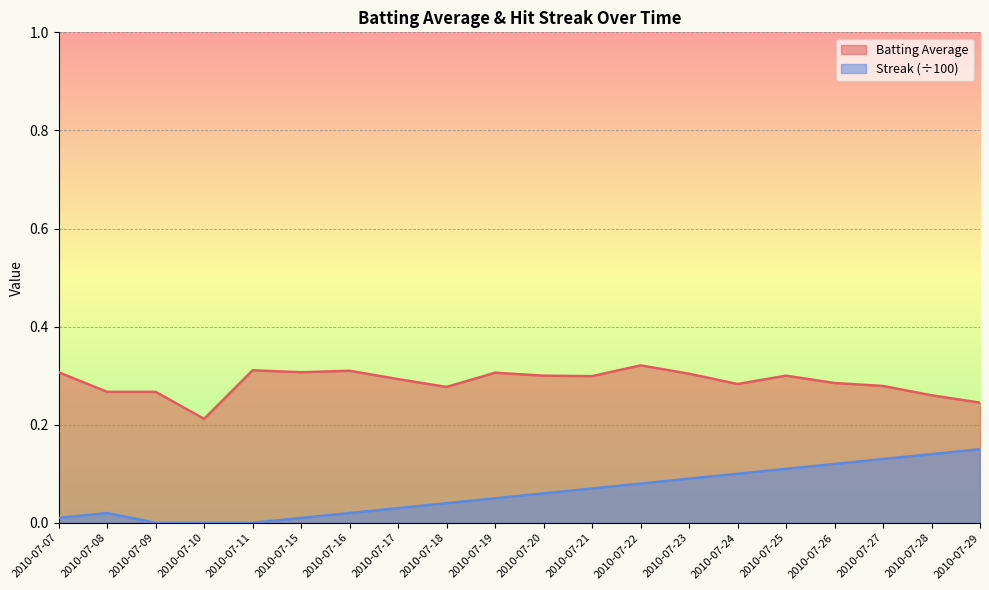

List the labels in order of Streak value, largest first.

2010-07-29, 2010-07-28, 2010-07-27, 2010-07-26, 2010-07-25, 2010-07-24, 2010-07-23, 2010-07-22, 2010-07-21, 2010-07-20, 2010-07-19, 2010-07-18, 2010-07-17, 2010-07-08, 2010-07-16, 2010-07-07, 2010-07-15, 2010-07-09, 2010-07-10, 2010-07-11